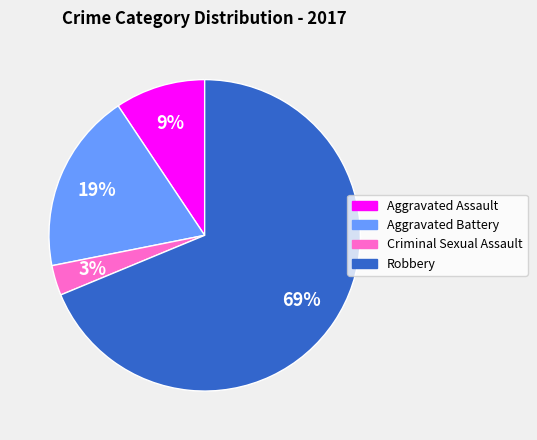

What percentage is the Robbery slice, to the nearest percent?

69%